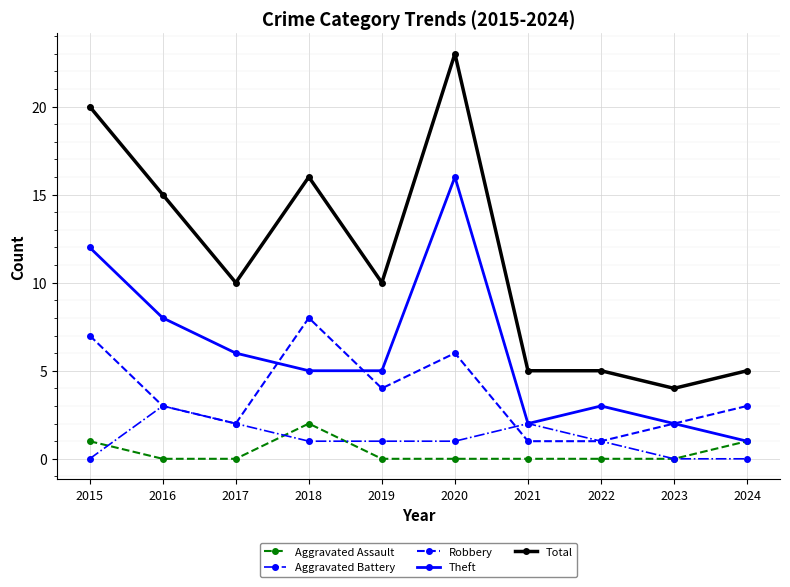

How many distinct data groups are displayed?

5